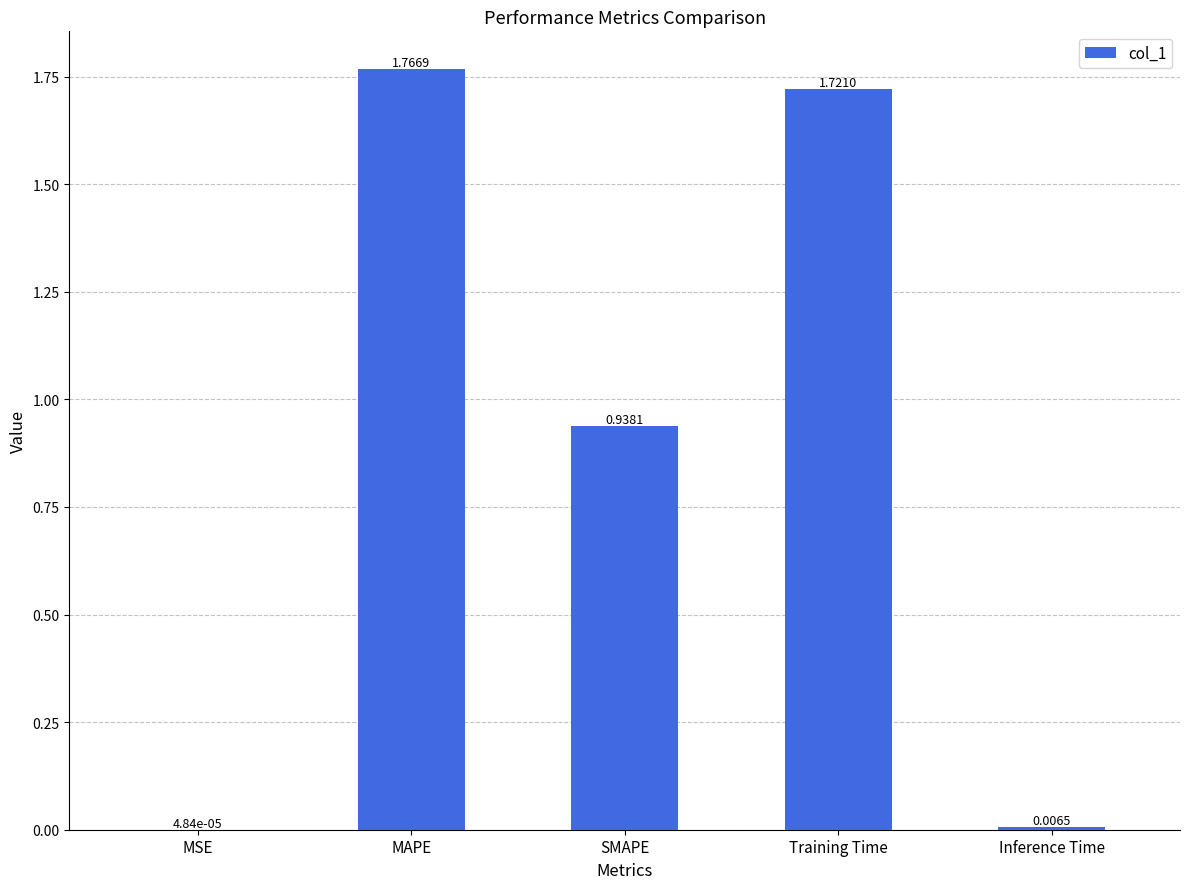

What is the sum of all values?

4.4